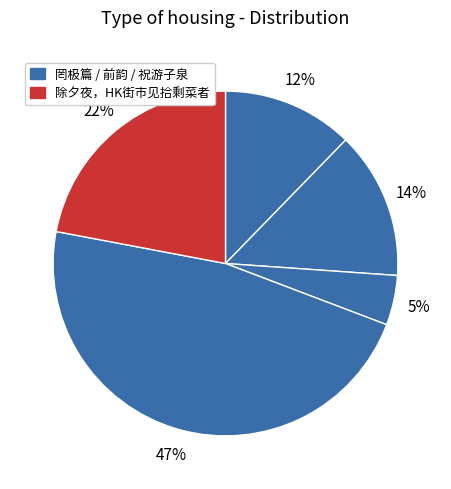

Count the number of slices in the pie.

5